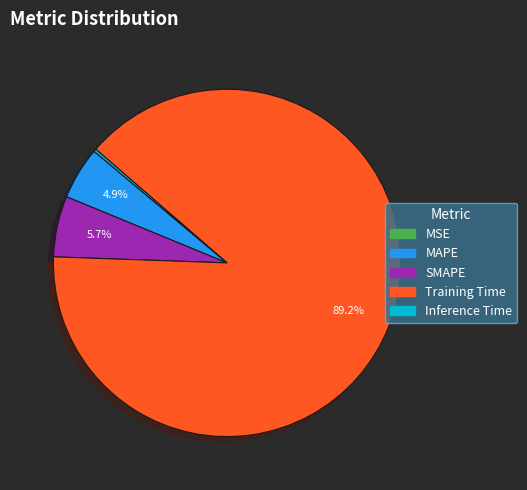

True or false: Training Time accounts for 89% of the total.

True